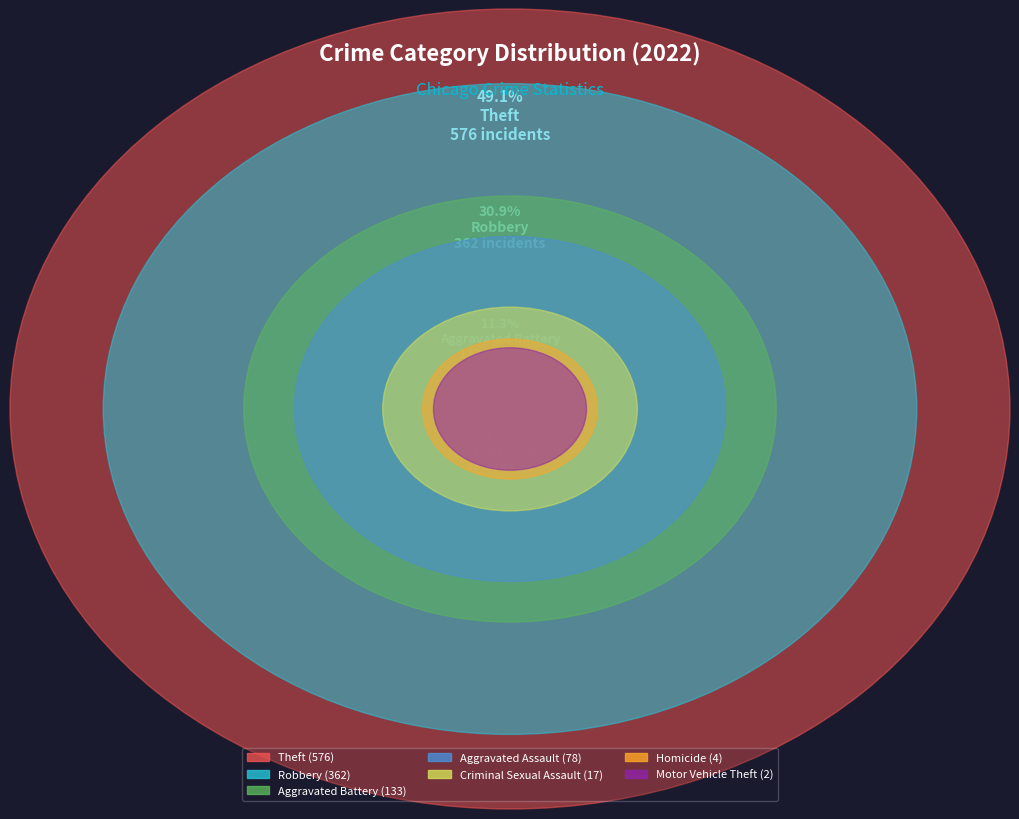

To the nearest percent, what is the average slice percentage?

14%